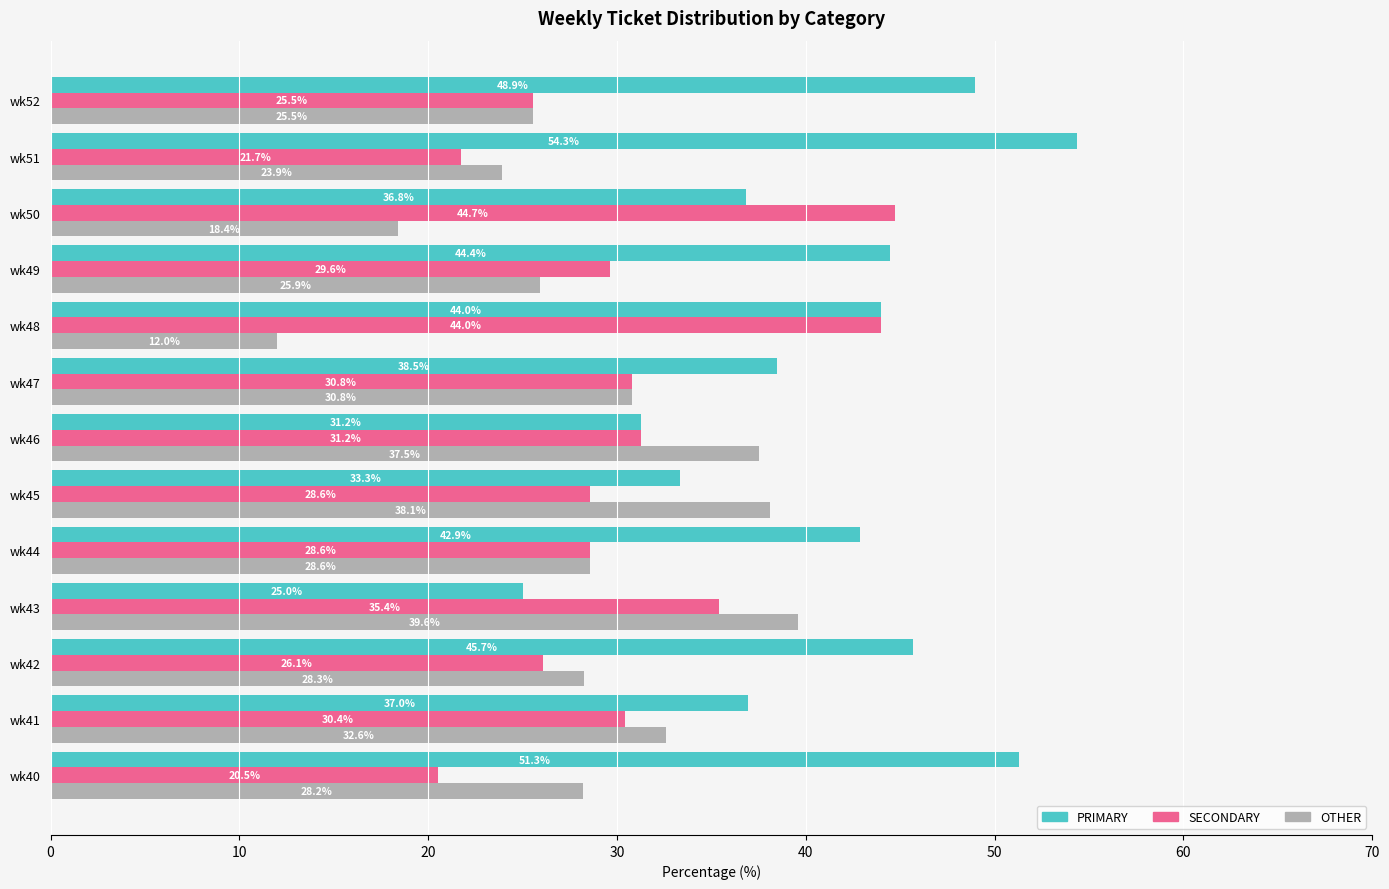

List the series in order of their peak value, highest first.

PRIMARY, SECONDARY, OTHER